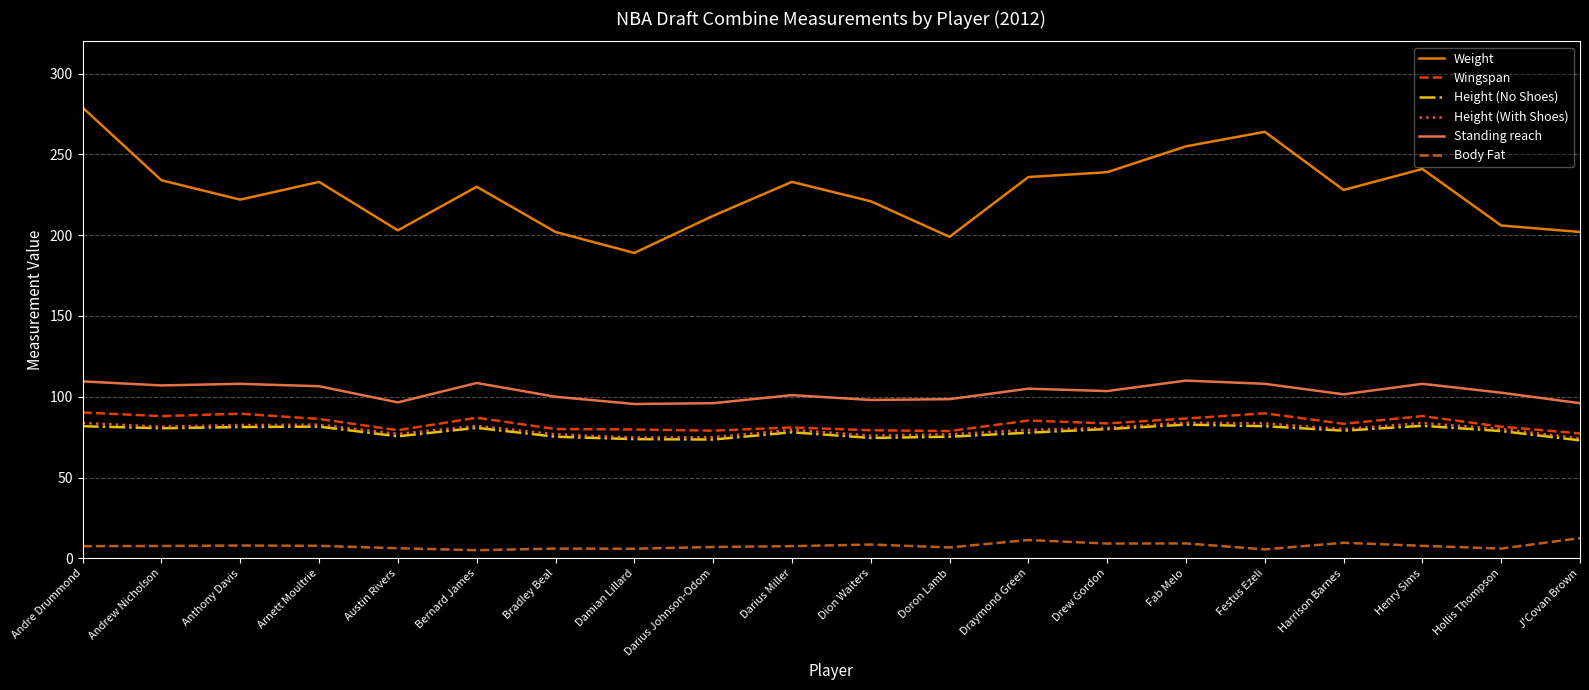

Does the chart display data point markers on the line(s)?

No